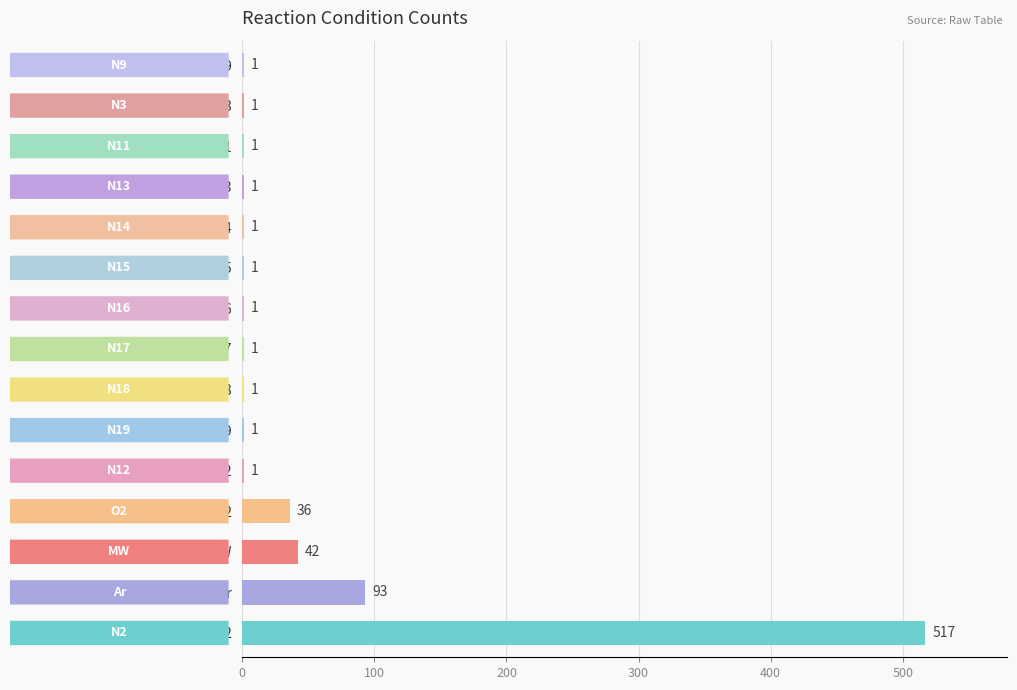

What is the sum of all values?

699